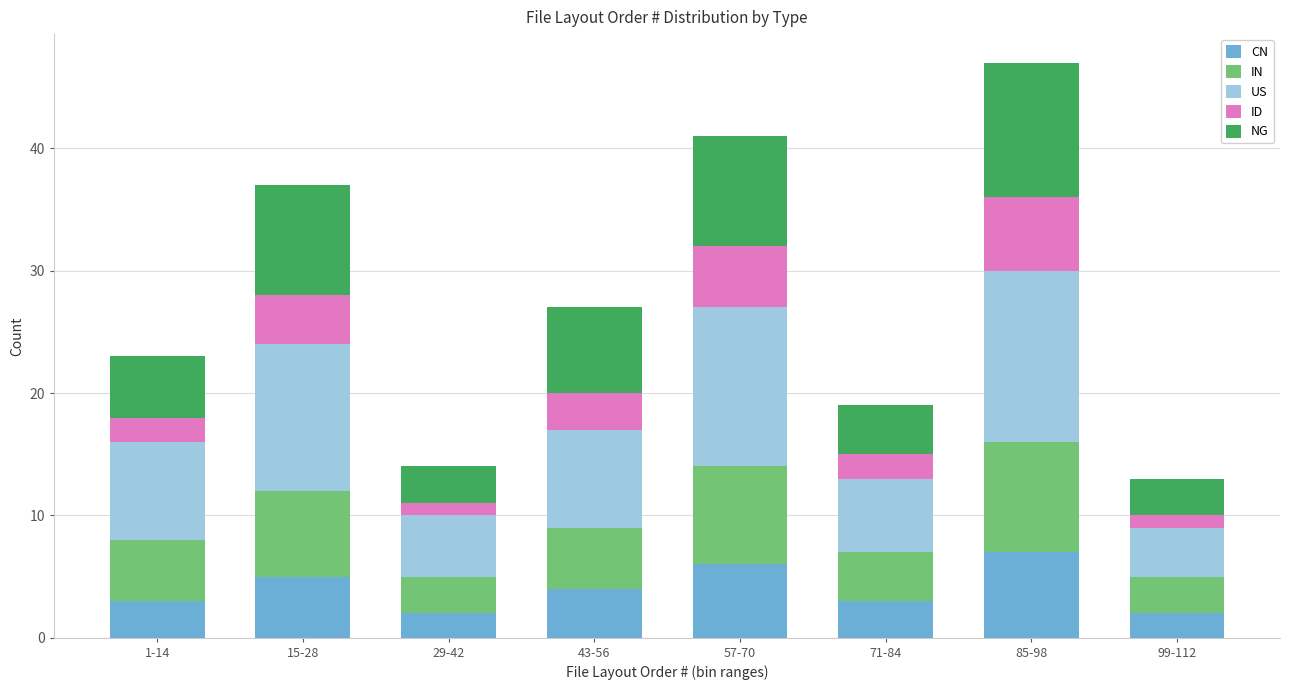

What is the sum of the CN values at 15-28 and 57-70?

11